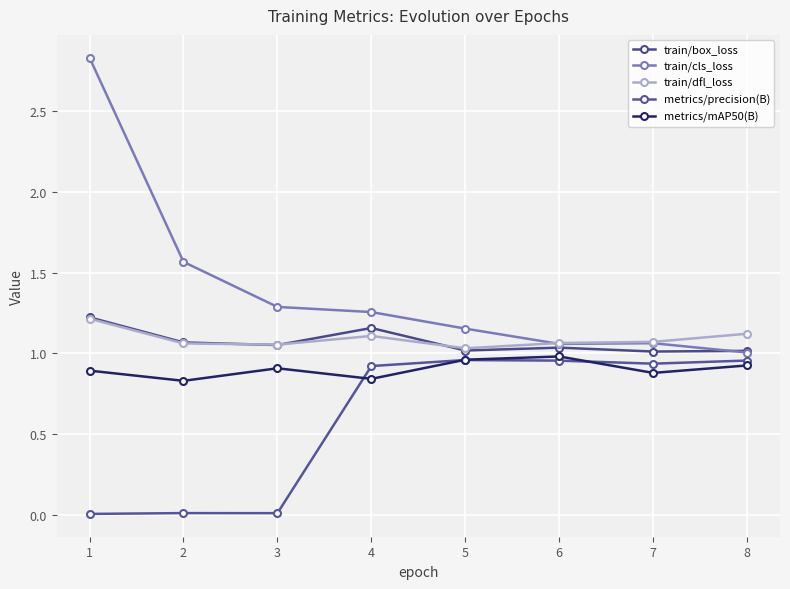

True or false: train/box_loss and train/dfl_loss intersect in this chart.

True